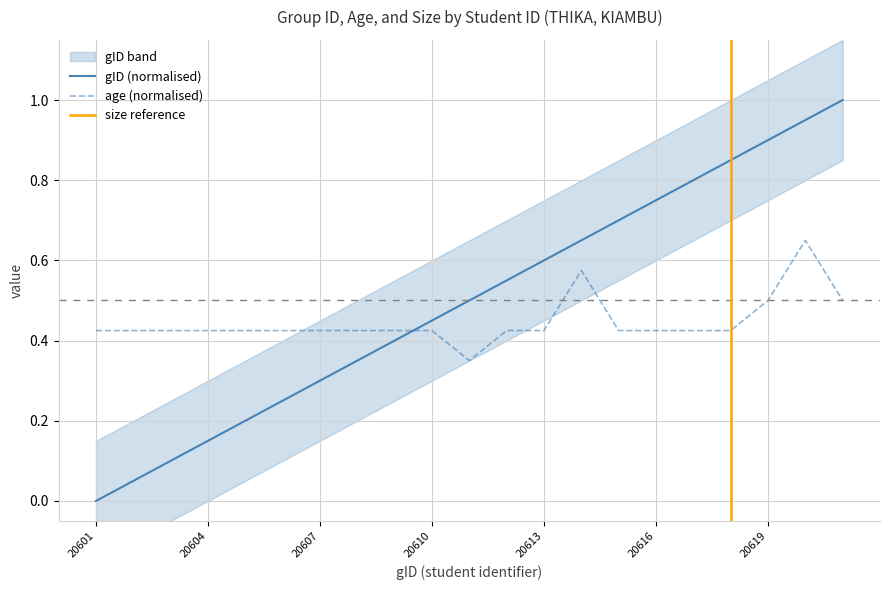

How many intersections are there between gID (normalised) and age (normalised)?

1